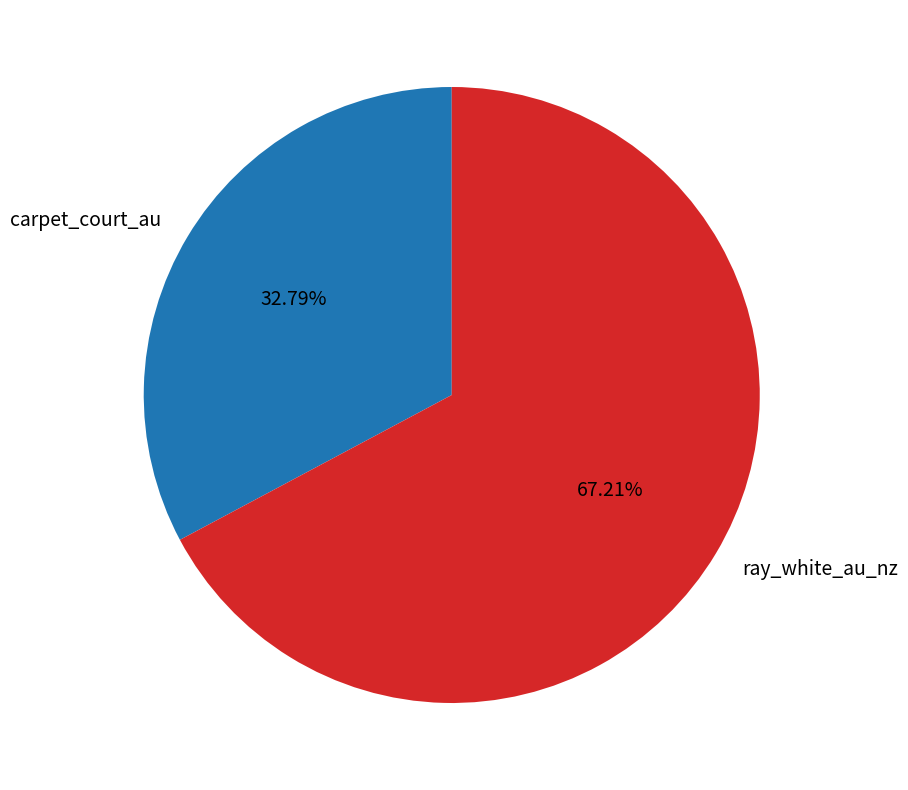

What is the smallest slice in the pie chart?

carpet_court_au